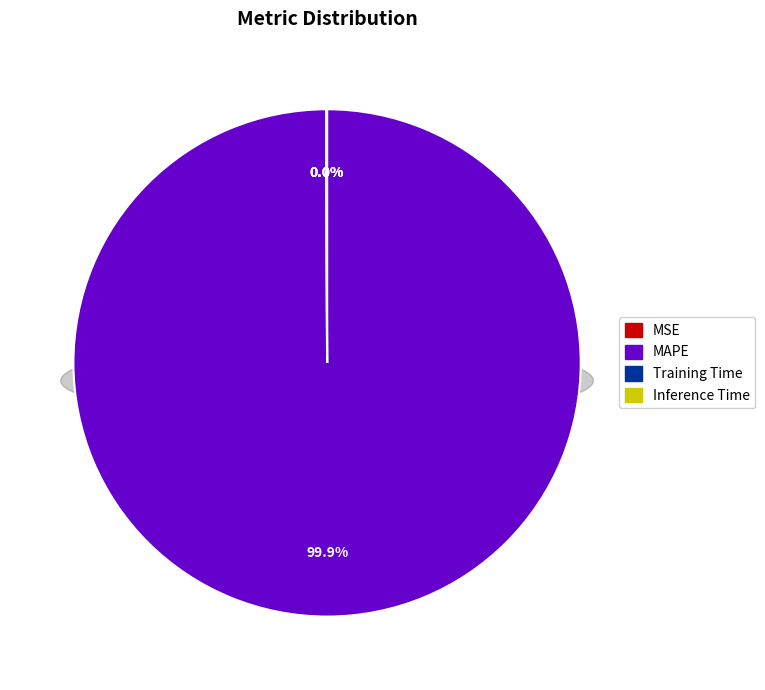

Count the number of slices in the pie.

4